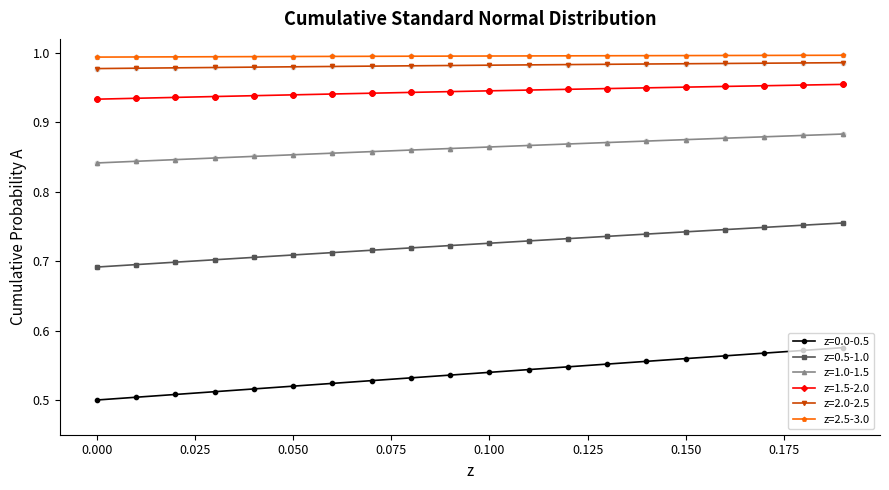

Which series has the largest total across all categories?

z=2.5-3.0